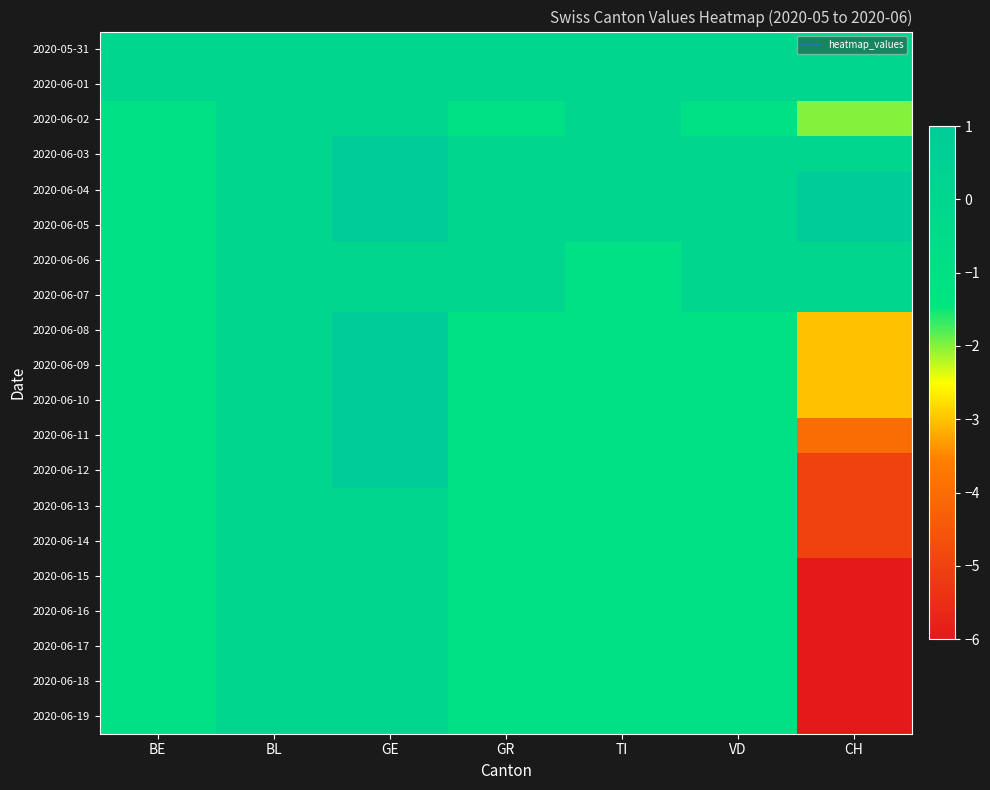

Which series has the largest total across all categories?

2020-06-04